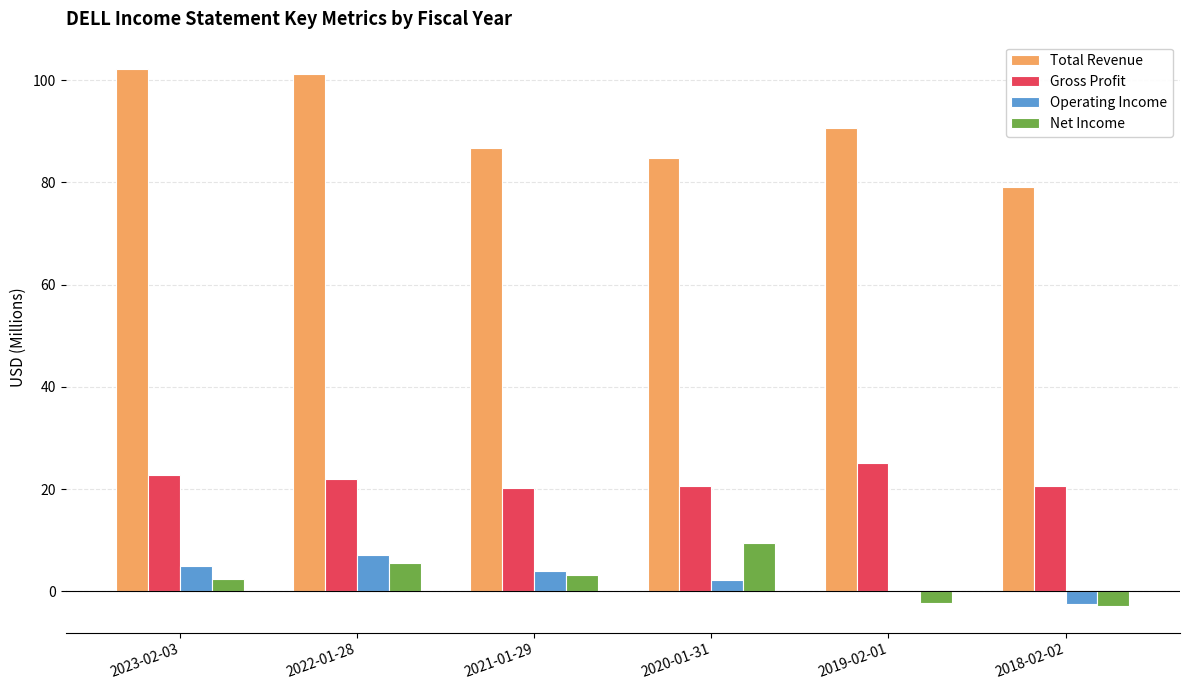

Which series changed the most between 2023-02-03 and 2021-01-29?

Total Revenue